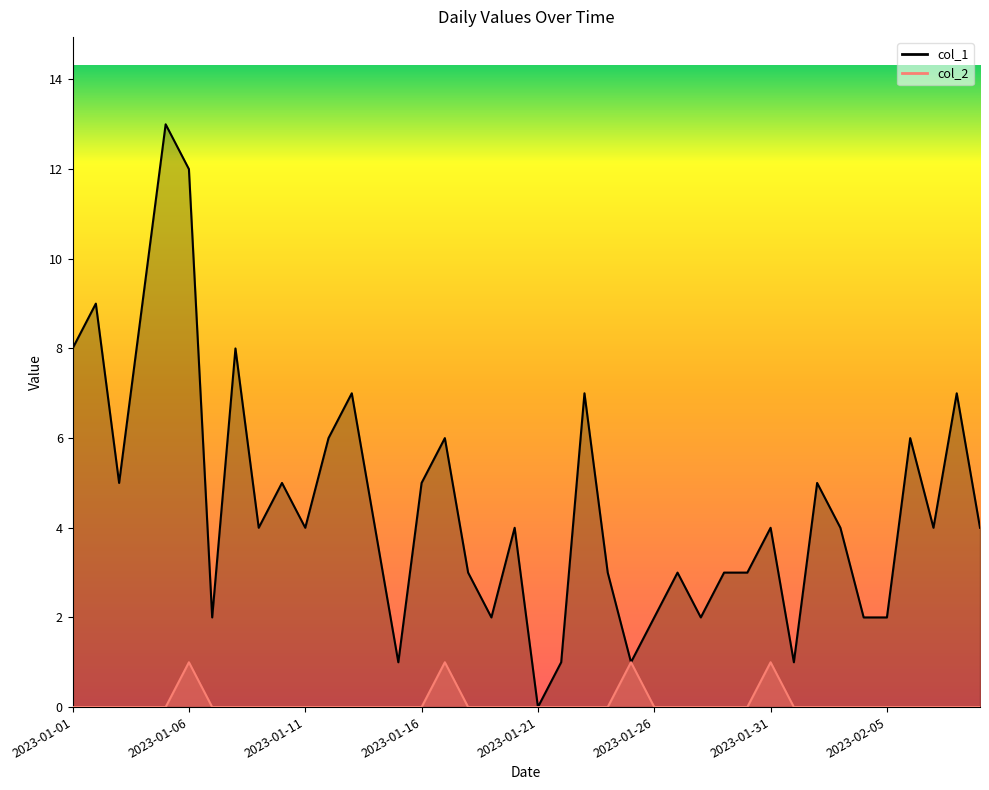

The value of col_1 at 2023-01-30 is 1. True or false?

False